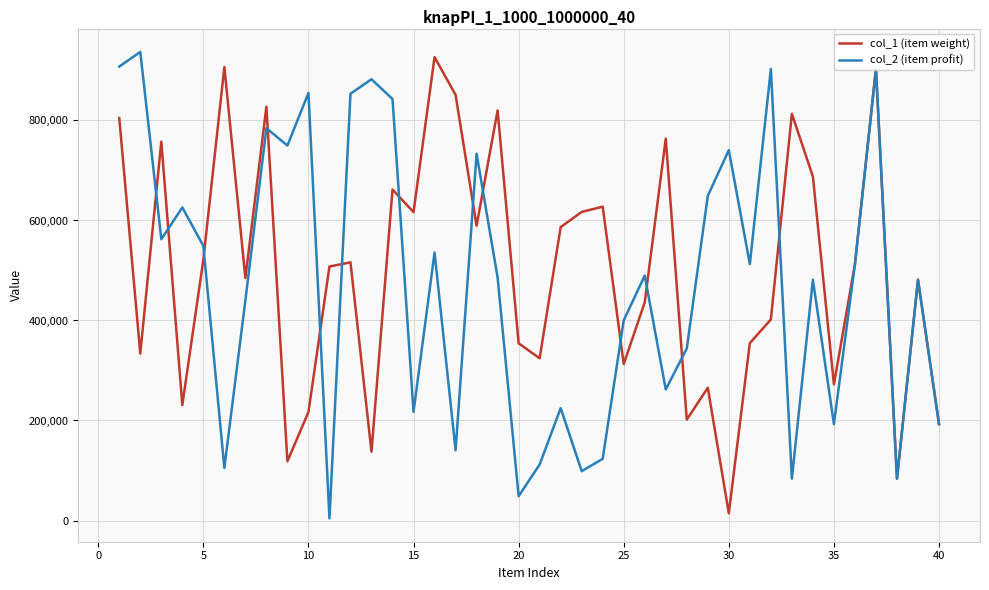

What is the maximum value shown in the chart?

937147